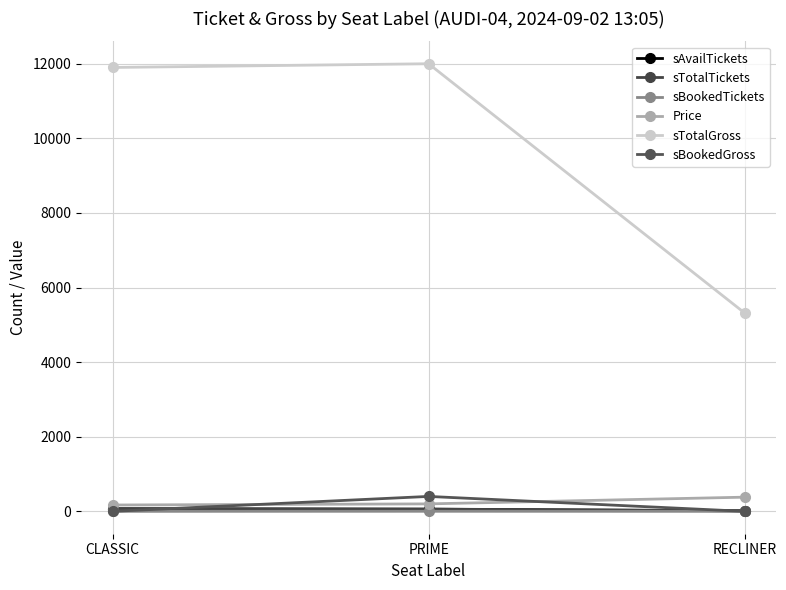

Where is sTotalGross nearest to the value 8660?

CLASSIC